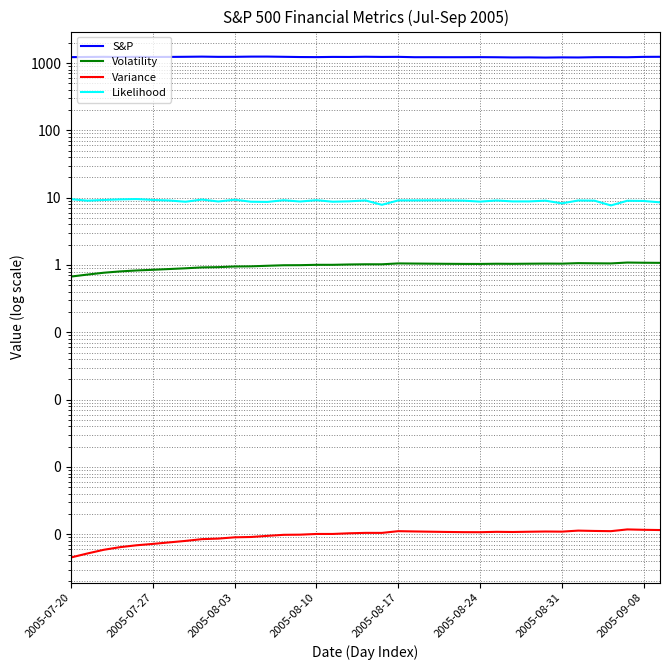

Which category has the lowest value across all series?

2005-07-20